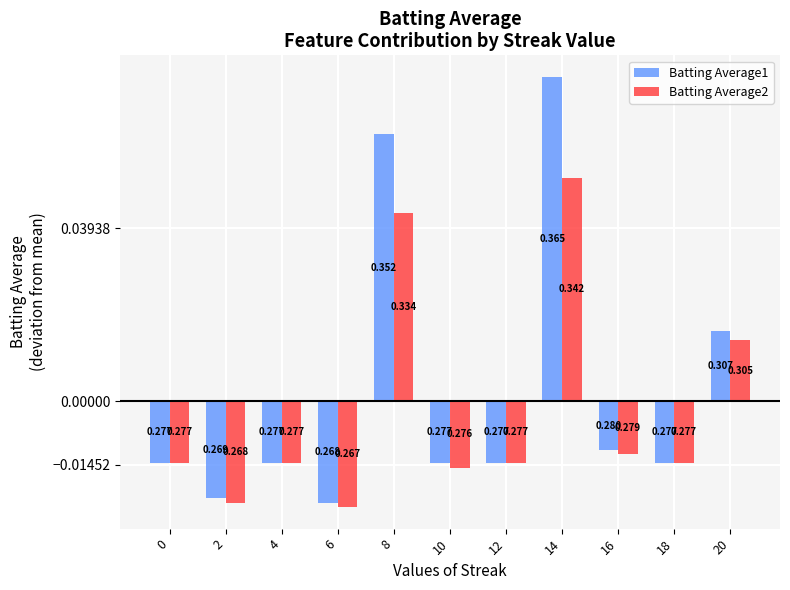

Which series has the widest spread of values?

Batting Average1